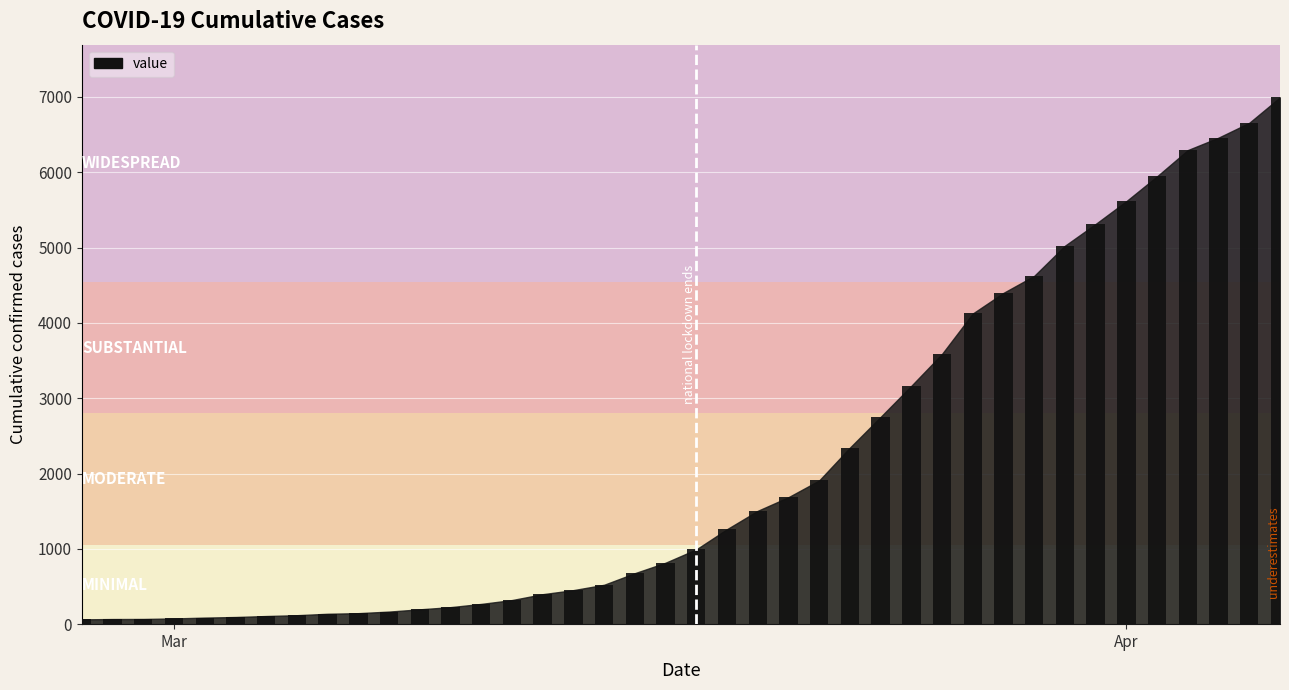

What is the maximum value shown in the chart?

6995